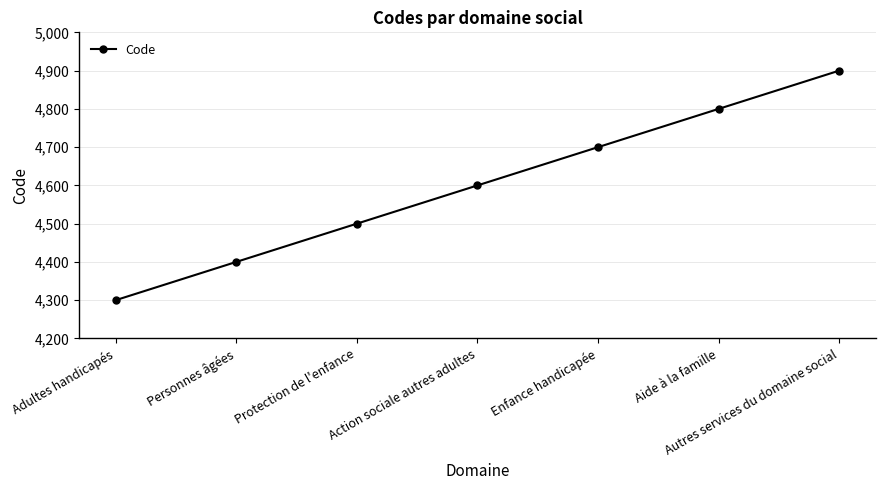

What is the smallest value displayed?

4300